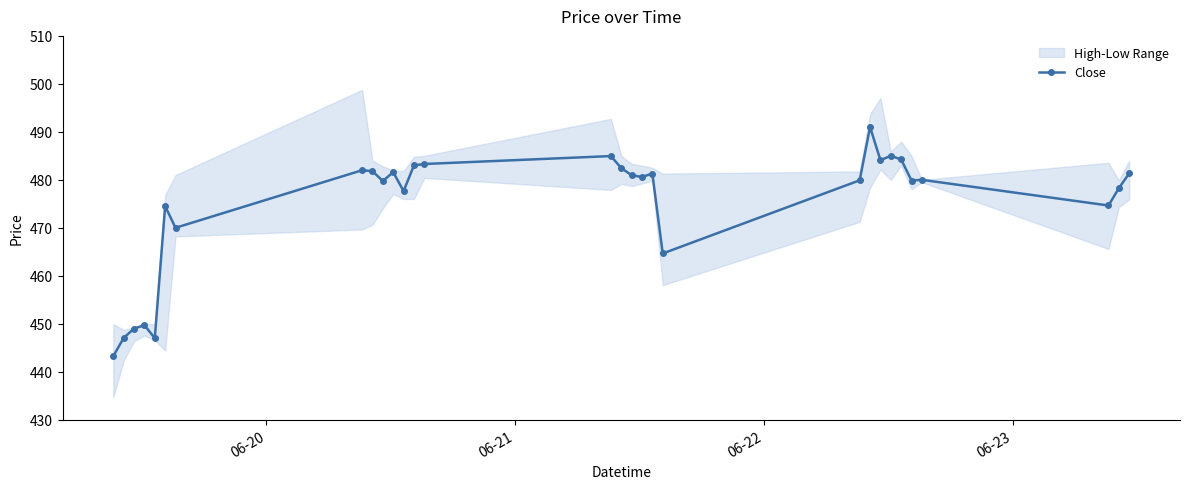

True or false: Close has more than 2 points higher than both neighbors.

True